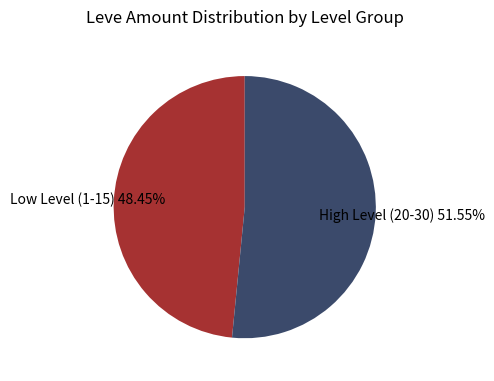

Does any single category account for the majority?

Yes